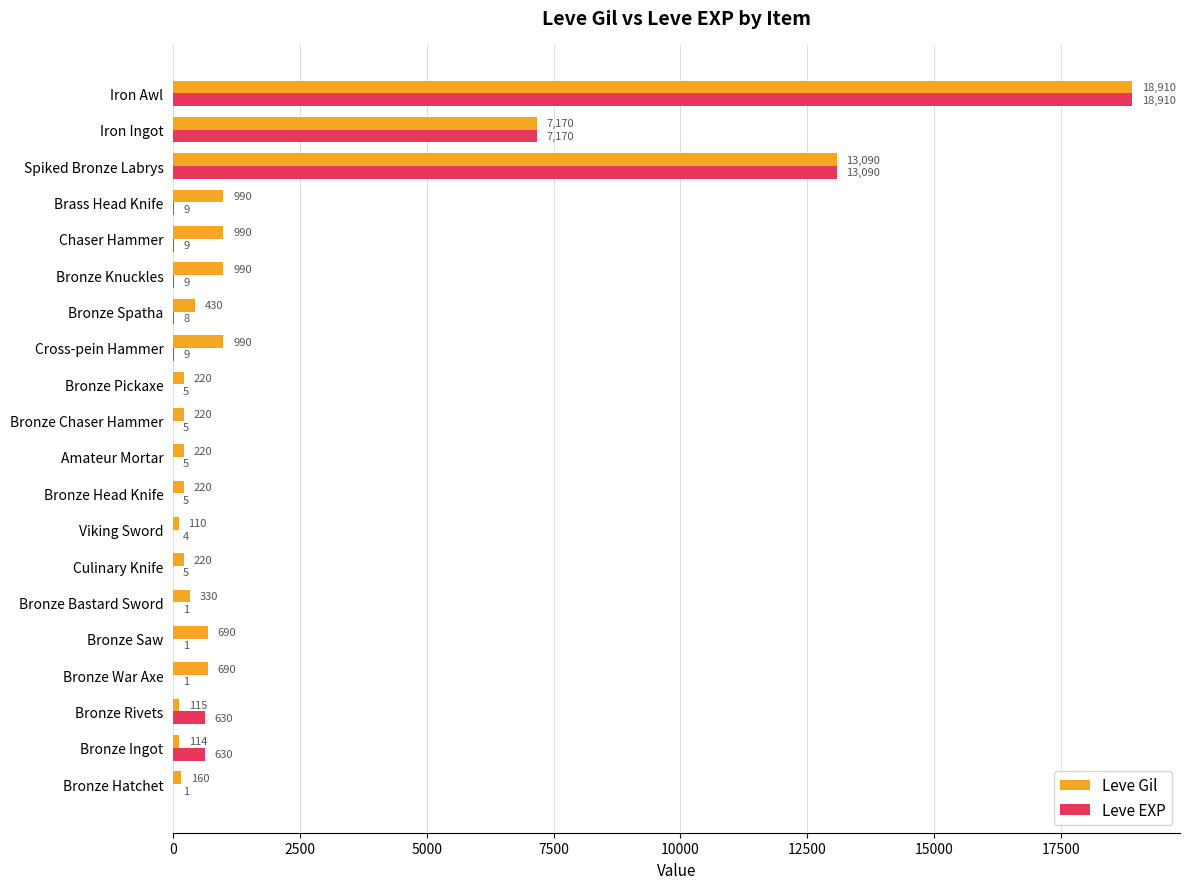

What are all the series names shown in the legend?

Leve Gil, Leve EXP